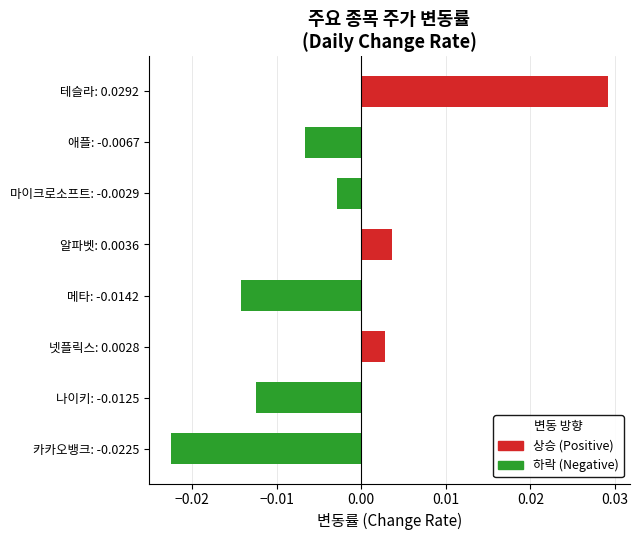

Count the number of categories in the chart.

8